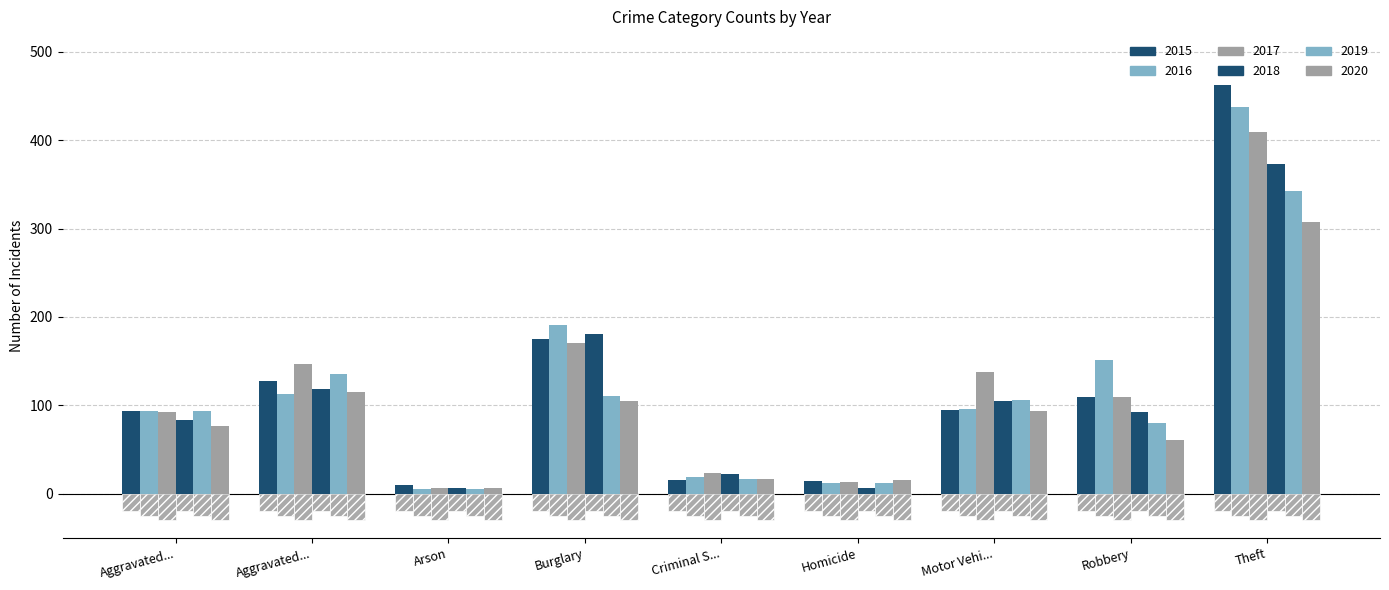

Between Arson and Theft, which is larger?

Theft